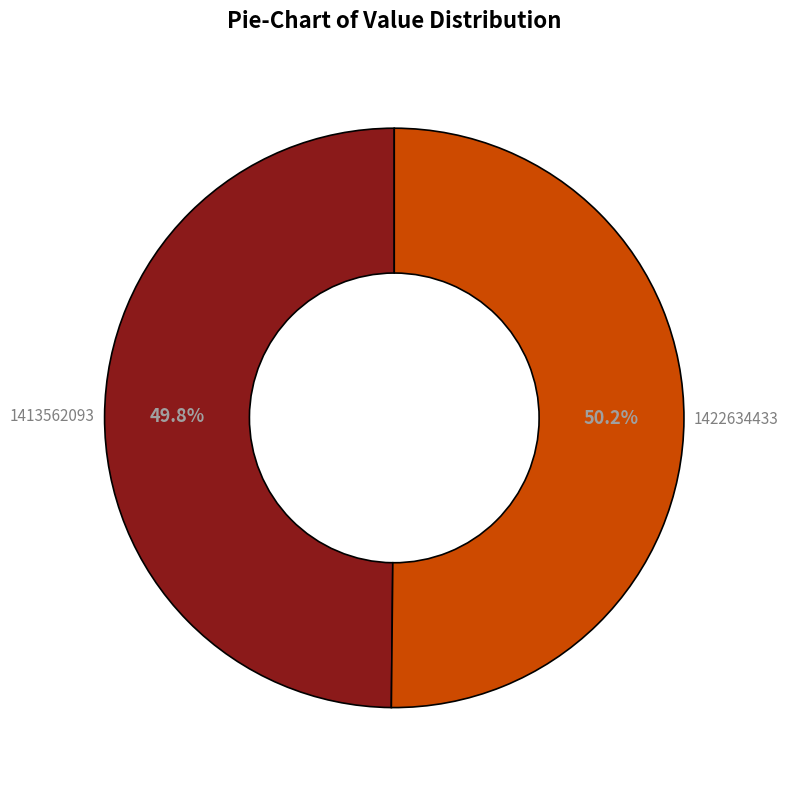

To the nearest percent, what percentage of the pie is 1413562093?

50%